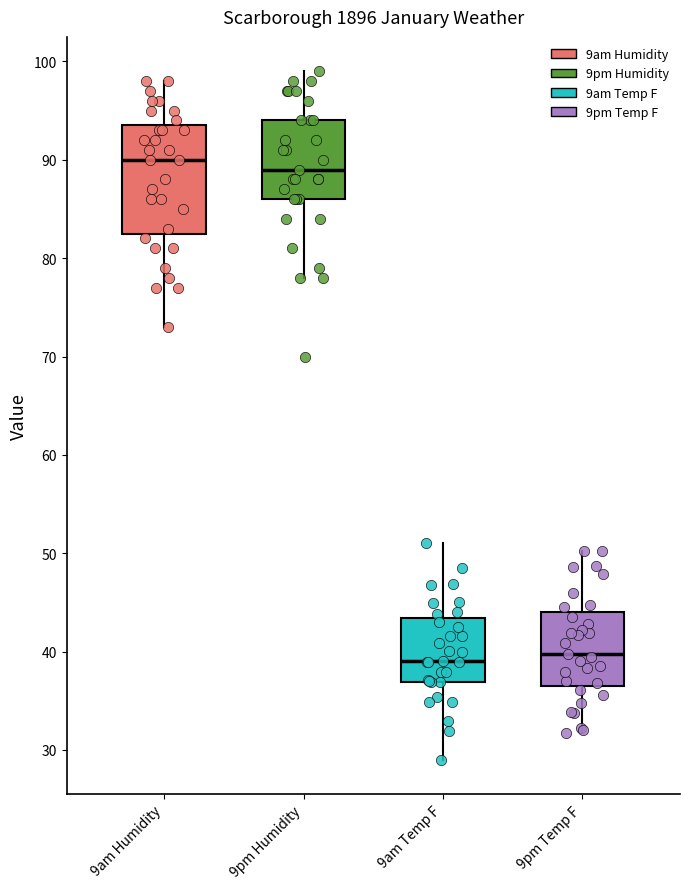

Where is the lower edge of the box for 9am Humidity on the y-axis? The values are not printed on the chart, so give them approximately, as read against the axis.

83